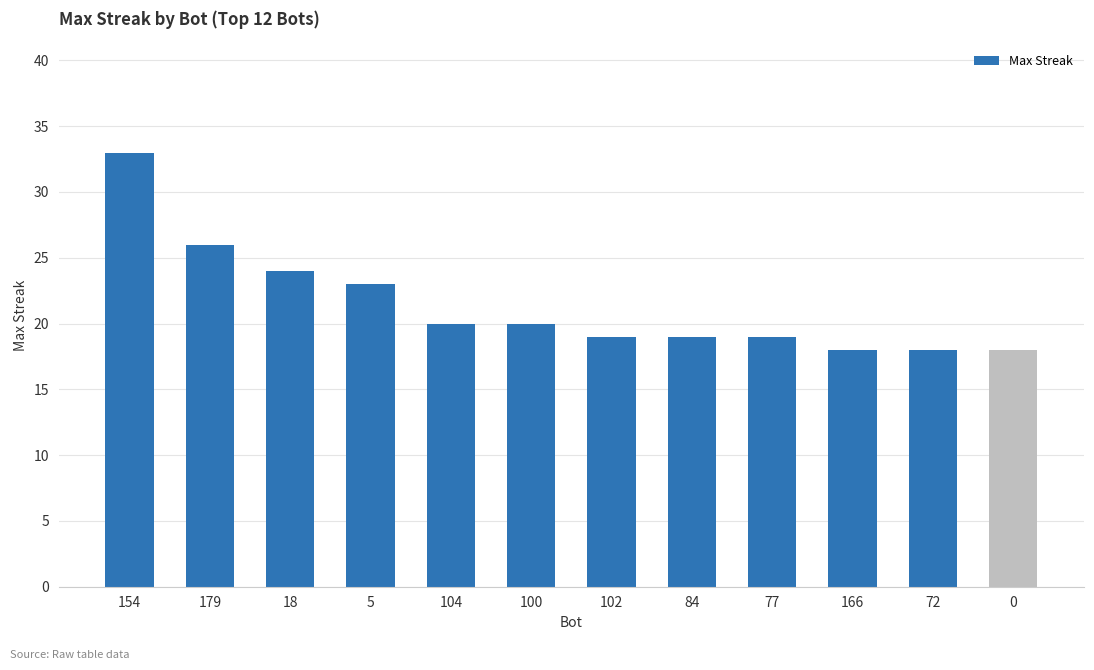

What is the value of the 8th bar from the left?

19